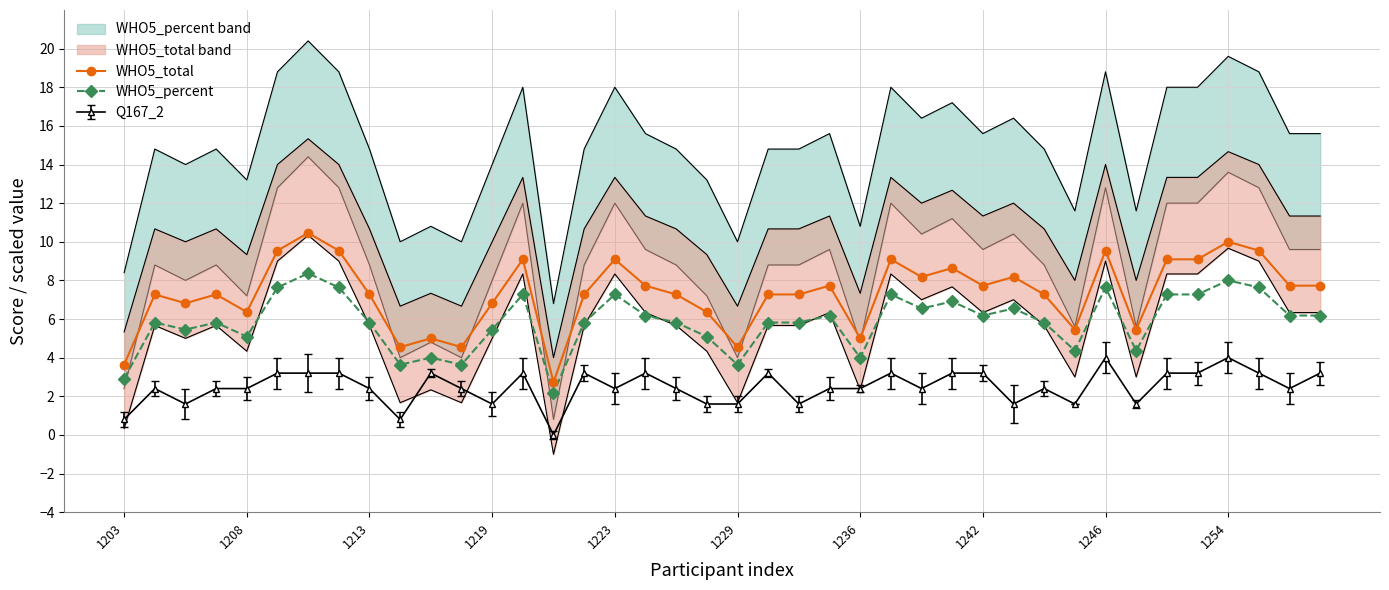

What position from the left is 22?

23